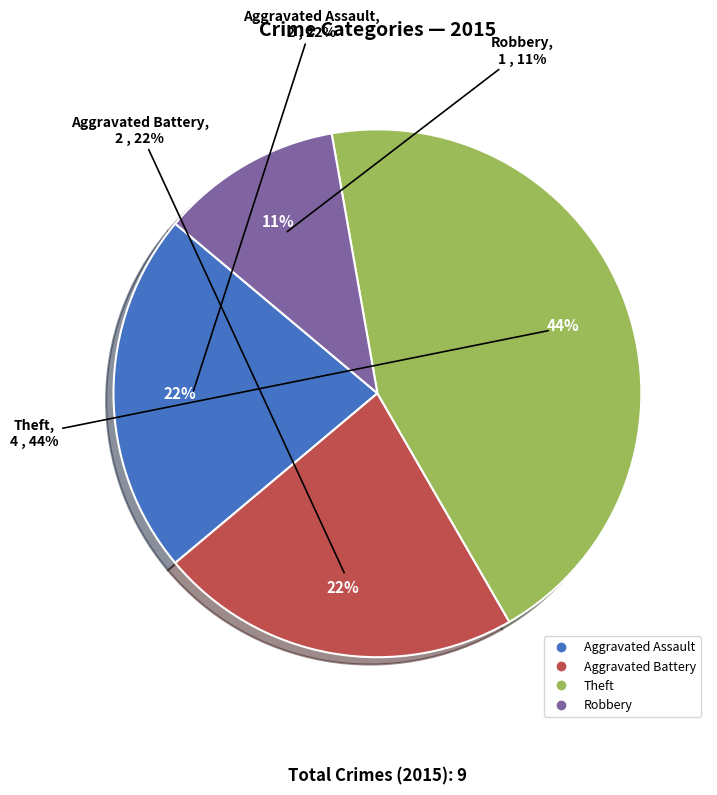

To the nearest percent, what percentage of the pie is Theft?

44%